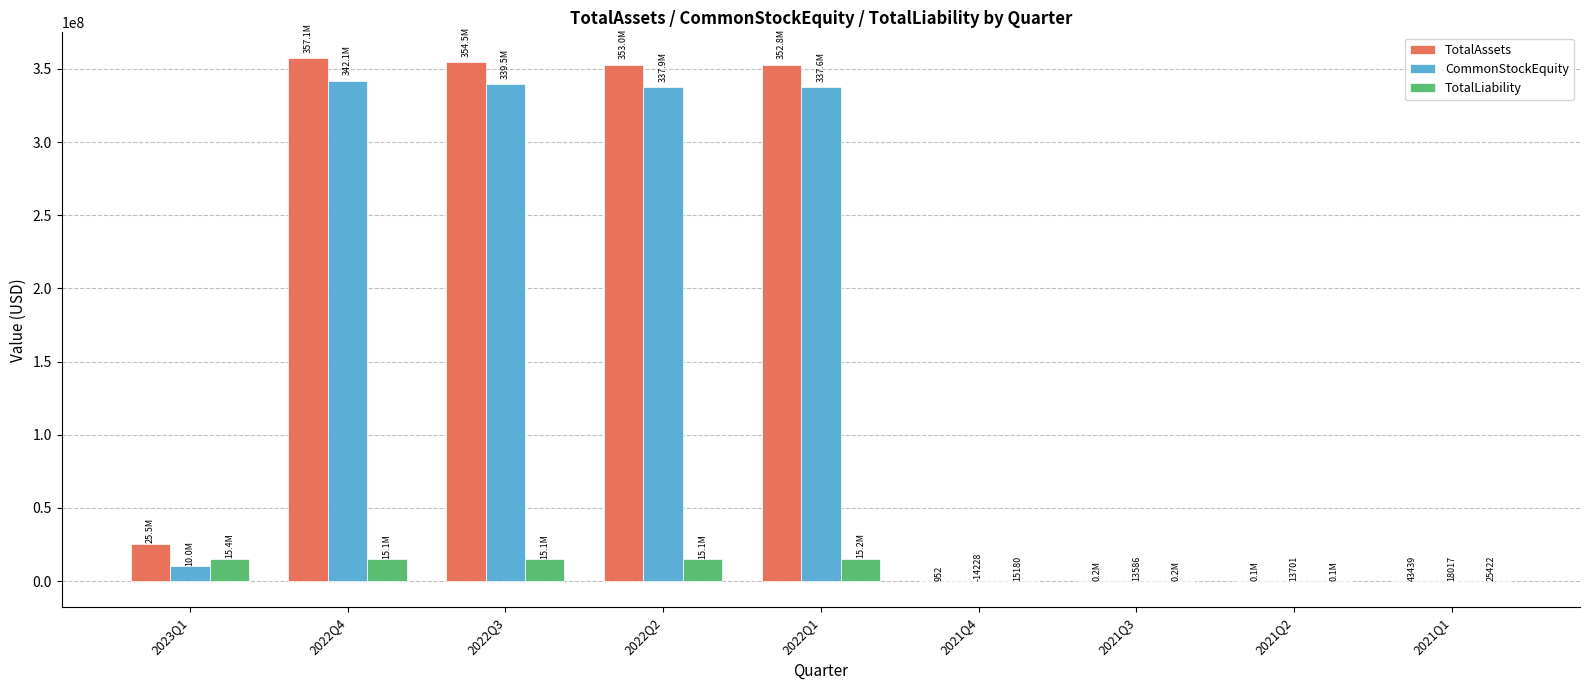

What is the difference between the TotalLiability values at 2022Q4 and 2021Q1?

15032282.0